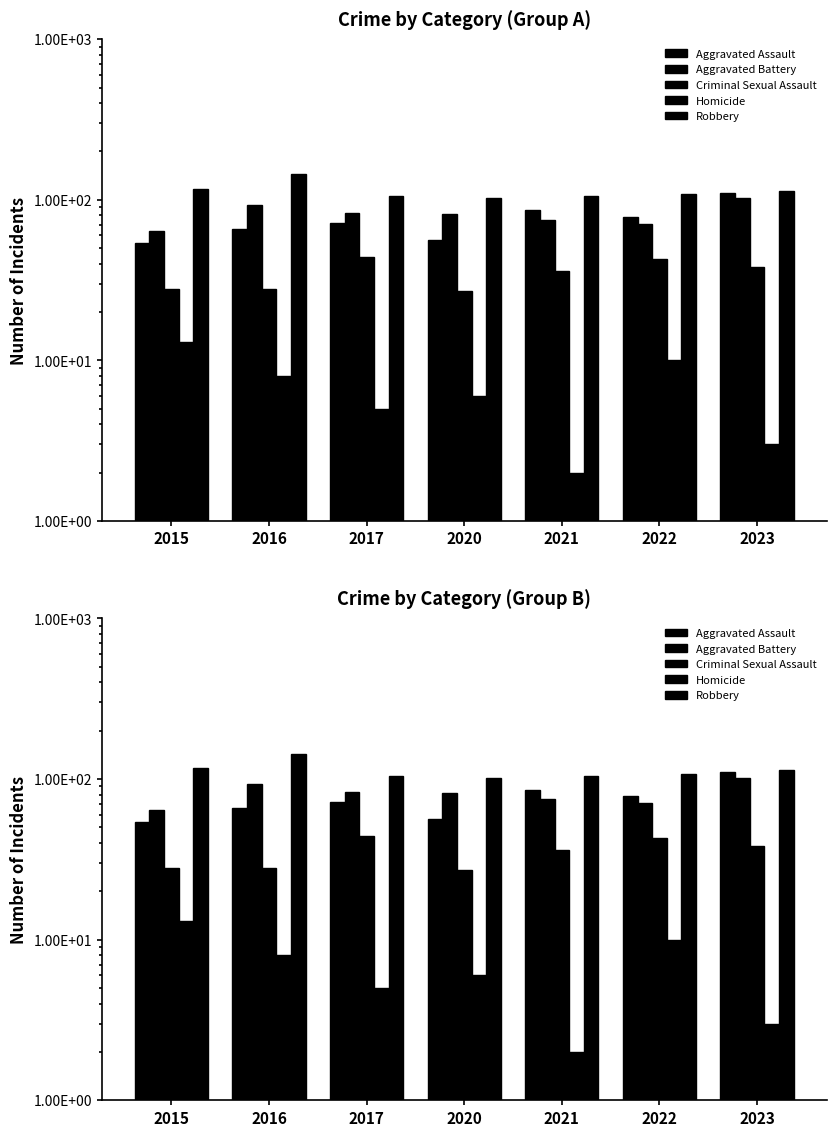

Rank the series by their maximum value, from highest to lowest.

Robbery, Aggravated Assault, Aggravated Battery, Criminal Sexual Assault, Homicide